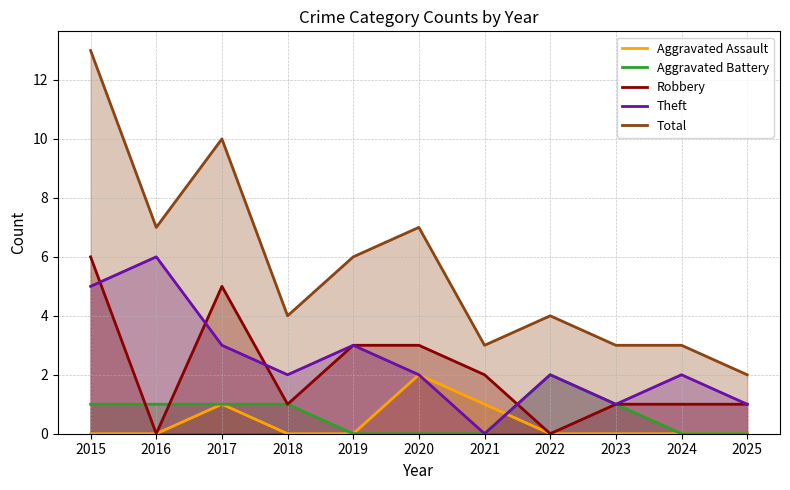

At which category does Aggravated Assault reach its first local peak?

2017